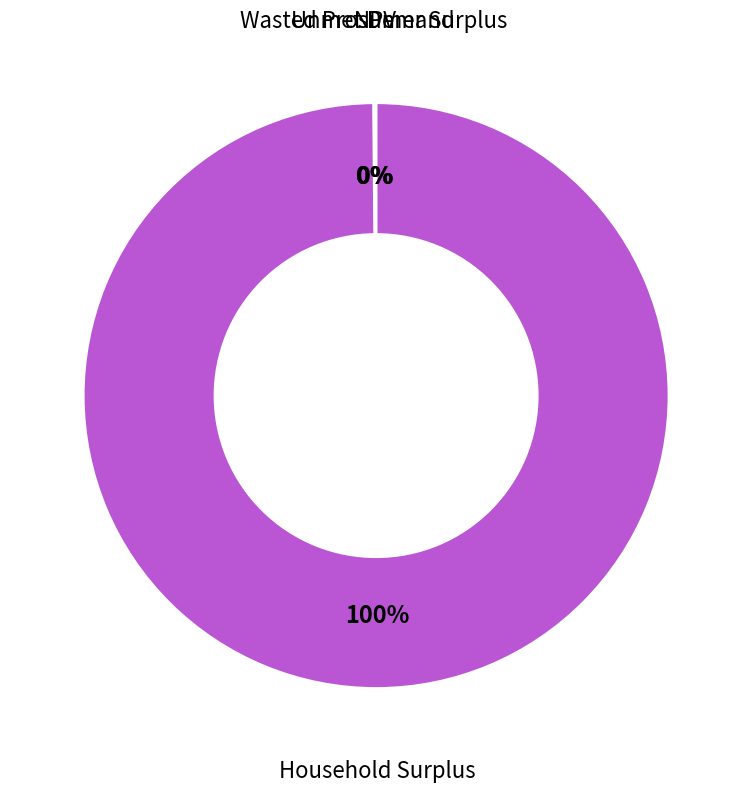

Is there a majority slice in this chart?

Yes